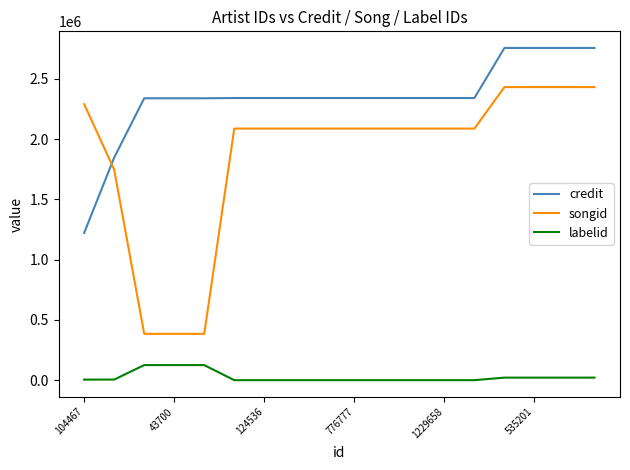

What is the minimum value for songid?

384986